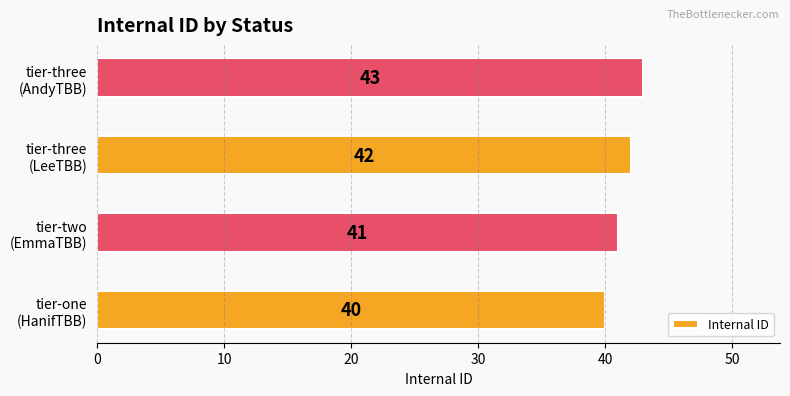

List the labels in order of value, smallest first.

tier-one
(HanifTBB), tier-two
(EmmaTBB), tier-three
(LeeTBB), tier-three
(AndyTBB)